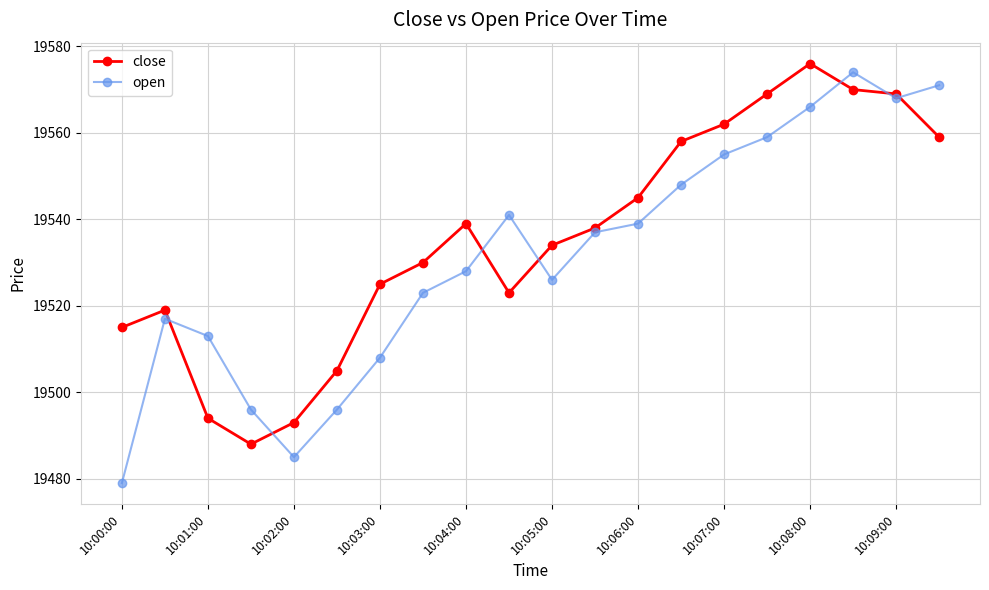

True or false: open has more than 1 points higher than both neighbors.

True